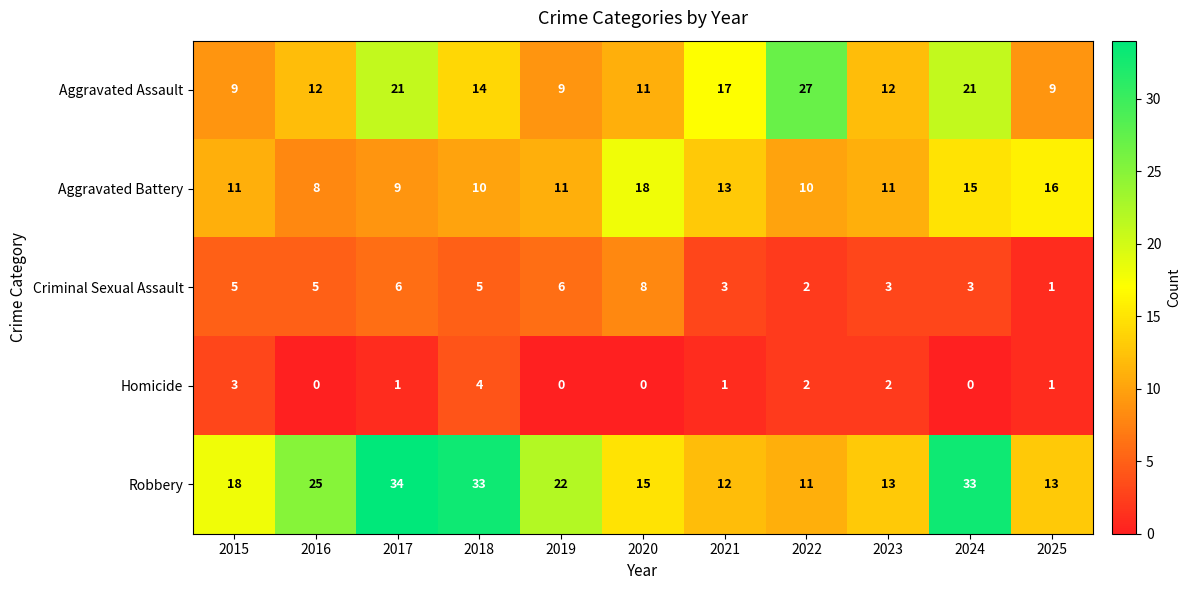

How many distinct data groups are displayed?

5